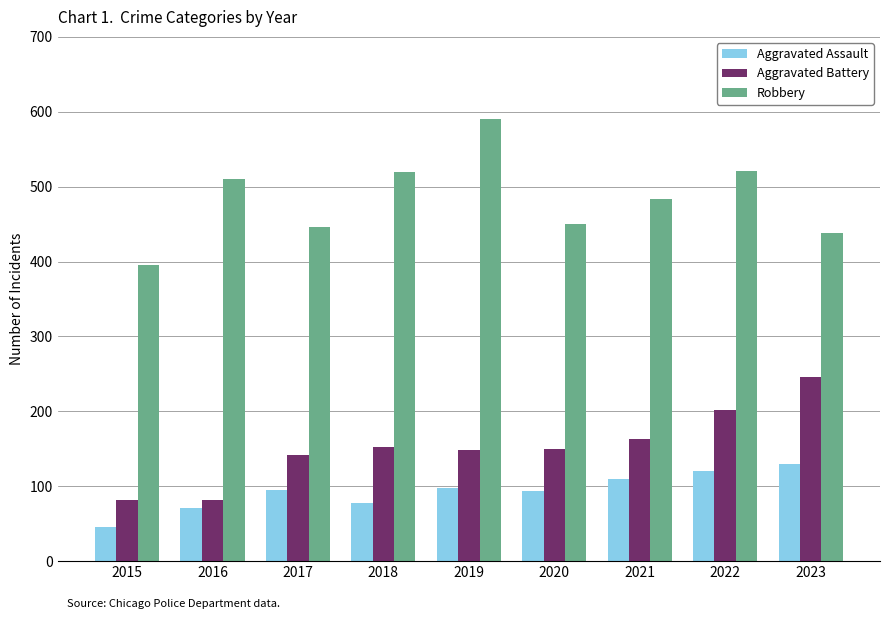

At how many categories does at least one series exceed 568?

1